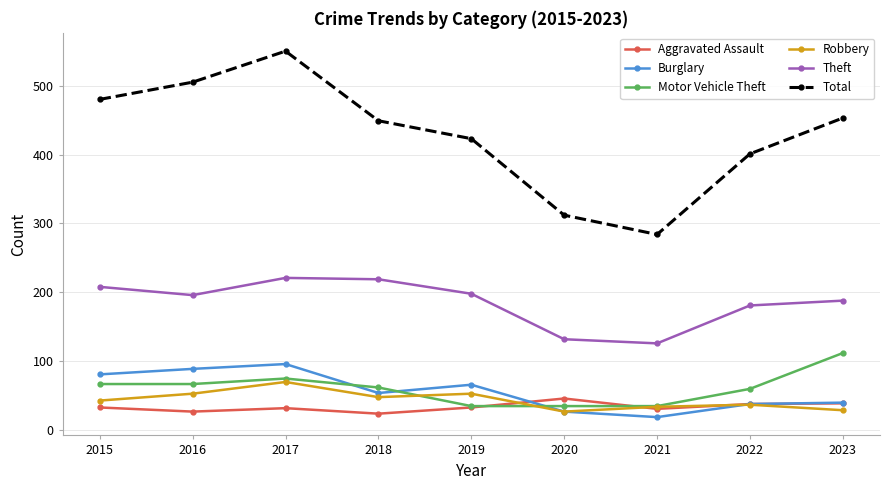

Is the value of Burglary at 2017 greater than the value of Total at 2015?

No